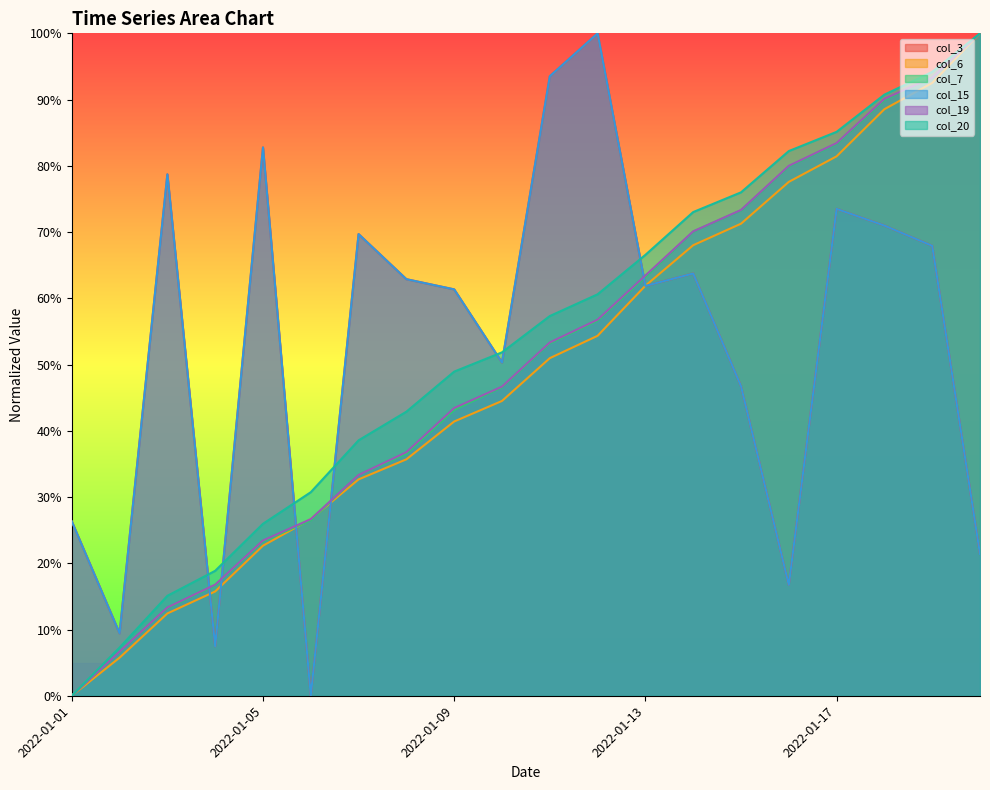

Reading left to right, transcribe all the data shown in this chart.

col_3: 2022-01-01=0.3	2022-01-02=0.1	2022-01-03=0.8	2022-01-04=0.1	2022-01-05=0.8	2022-01-06=0.0	2022-01-07=0.7	2022-01-08=0.6	2022-01-09=0.6	2022-01-10=0.5	2022-01-11=0.9	2022-01-12=1.0	2022-01-13=0.6	2022-01-14=0.6	2022-01-15=0.5	2022-01-16=0.2	2022-01-17=0.7	2022-01-18=0.7	2022-01-19=0.7	2022-01-20=0.2
col_6: 2022-01-01=0.0	2022-01-02=0.1	2022-01-03=0.1	2022-01-04=0.2	2022-01-05=0.2	2022-01-06=0.3	2022-01-07=0.3	2022-01-08=0.4	2022-01-09=0.4	2022-01-10=0.4	2022-01-11=0.5	2022-01-12=0.5	2022-01-13=0.6	2022-01-14=0.7	2022-01-15=0.7	2022-01-16=0.8	2022-01-17=0.8	2022-01-18=0.9	2022-01-19=0.9	2022-01-20=1.0
col_7: 2022-01-01=0.0	2022-01-02=0.1	2022-01-03=0.1	2022-01-04=0.2	2022-01-05=0.2	2022-01-06=0.3	2022-01-07=0.3	2022-01-08=0.4	2022-01-09=0.4	2022-01-10=0.5	2022-01-11=0.5	2022-01-12=0.6	2022-01-13=0.6	2022-01-14=0.7	2022-01-15=0.7	2022-01-16=0.8	2022-01-17=0.8	2022-01-18=0.9	2022-01-19=0.9	2022-01-20=1.0
col_15: 2022-01-01=0.3	2022-01-02=0.1	2022-01-03=0.8	2022-01-04=0.1	2022-01-05=0.8	2022-01-06=0.0	2022-01-07=0.7	2022-01-08=0.6	2022-01-09=0.6	2022-01-10=0.5	2022-01-11=0.9	2022-01-12=1.0	2022-01-13=0.6	2022-01-14=0.6	2022-01-15=0.5	2022-01-16=0.2	2022-01-17=0.7	2022-01-18=0.7	2022-01-19=0.7	2022-01-20=0.2
col_19: 2022-01-01=0.0	2022-01-02=0.1	2022-01-03=0.1	2022-01-04=0.2	2022-01-05=0.2	2022-01-06=0.3	2022-01-07=0.3	2022-01-08=0.4	2022-01-09=0.4	2022-01-10=0.5	2022-01-11=0.5	2022-01-12=0.6	2022-01-13=0.6	2022-01-14=0.7	2022-01-15=0.7	2022-01-16=0.8	2022-01-17=0.8	2022-01-18=0.9	2022-01-19=0.9	2022-01-20=1.0
col_20: 2022-01-01=0.0	2022-01-02=0.1	2022-01-03=0.2	2022-01-04=0.2	2022-01-05=0.3	2022-01-06=0.3	2022-01-07=0.4	2022-01-08=0.4	2022-01-09=0.5	2022-01-10=0.5	2022-01-11=0.6	2022-01-12=0.6	2022-01-13=0.7	2022-01-14=0.7	2022-01-15=0.8	2022-01-16=0.8	2022-01-17=0.9	2022-01-18=0.9	2022-01-19=0.9	2022-01-20=1.0